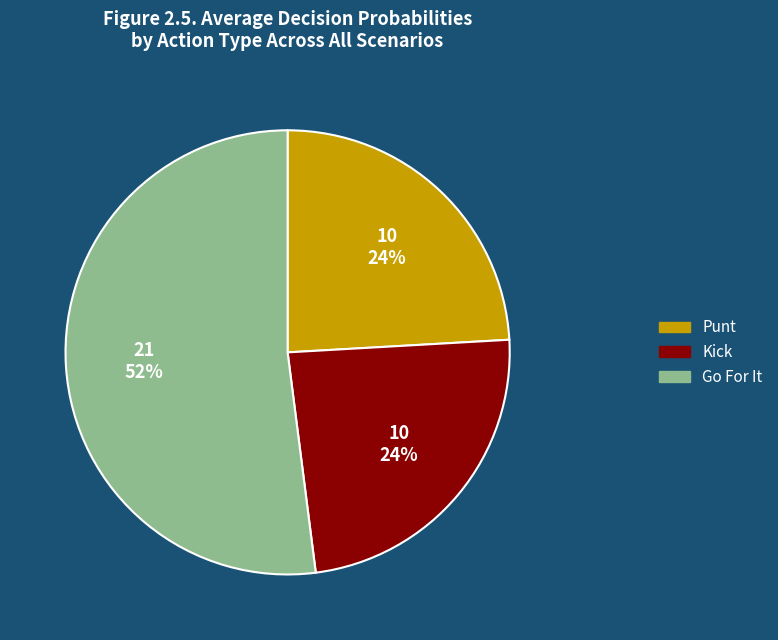

To the nearest percent, what is the average slice percentage?

33%